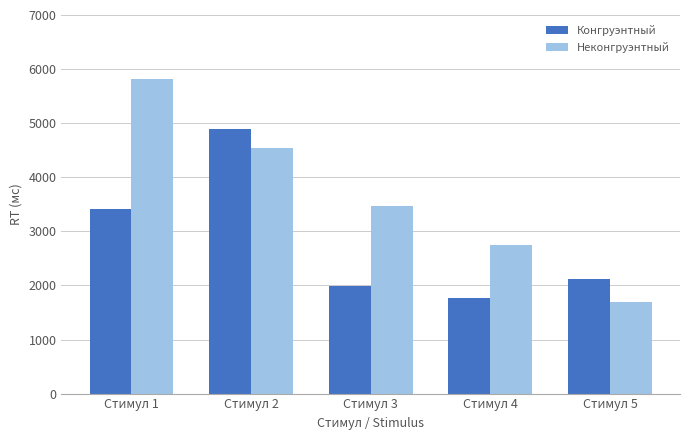

Reading left to right, what are all the values shown in this chart?

Конгруэнтный: Стимул 1=3414	Стимул 2=4883	Стимул 3=1993	Стимул 4=1768	Стимул 5=2118
Неконгруэнтный: Стимул 1=5811	Стимул 2=4540	Стимул 3=3464	Стимул 4=2746	Стимул 5=1696